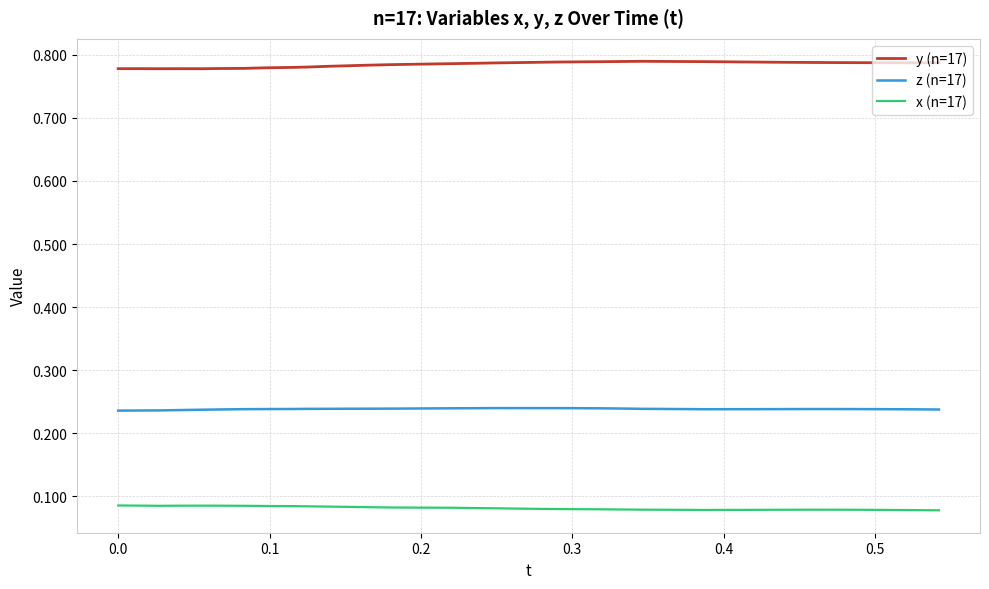

Rank the series by their maximum value, from highest to lowest.

y (n=17), z (n=17), x (n=17)